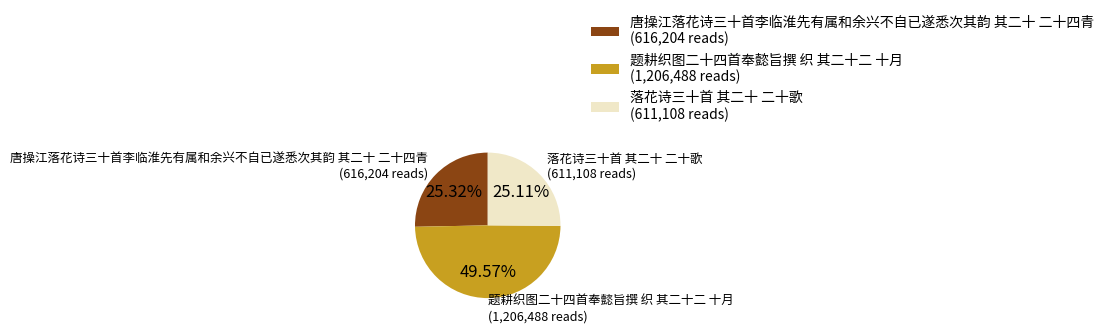

Does 题耕织图二十四首奉懿旨撰 织 其二十二 十月 represent more than half of the total?

No